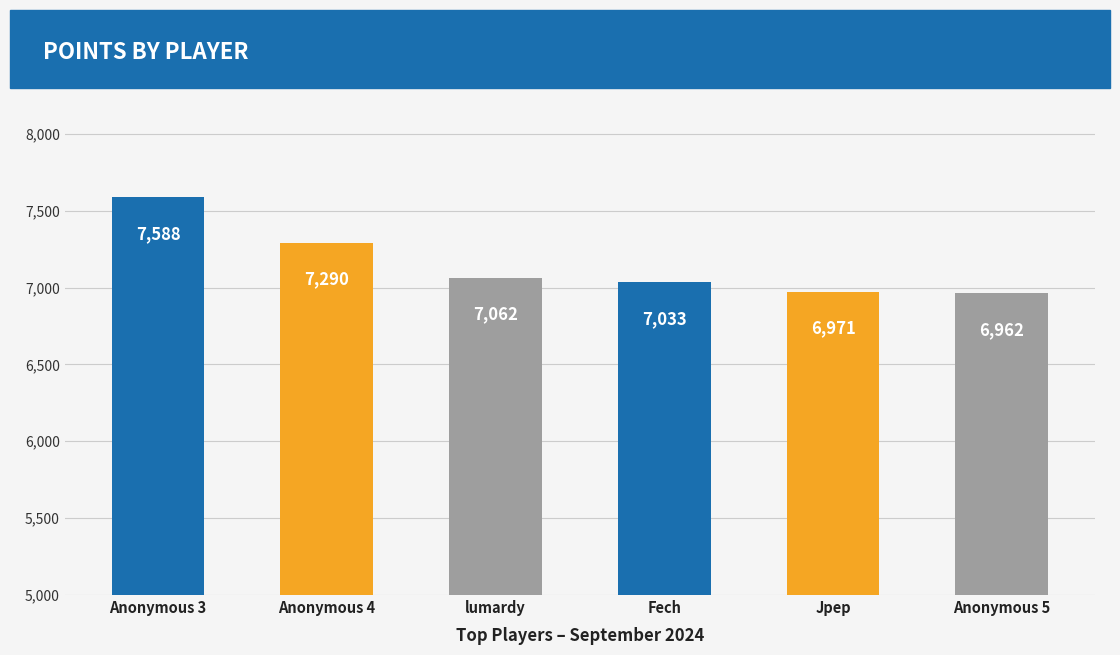

Reading left to right, list all the values displayed in this chart.

Anonymous 3=7588	Anonymous 4=7290	lumardy=7062	Fech=7033	Jpep=6971	Anonymous 5=6962